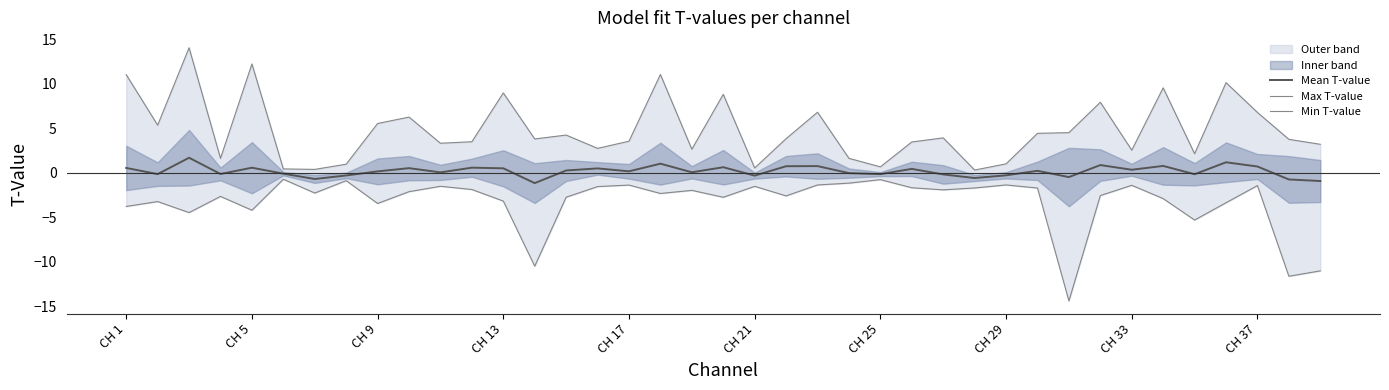

What is the lowest value of the Mean T-value series?

-1.1